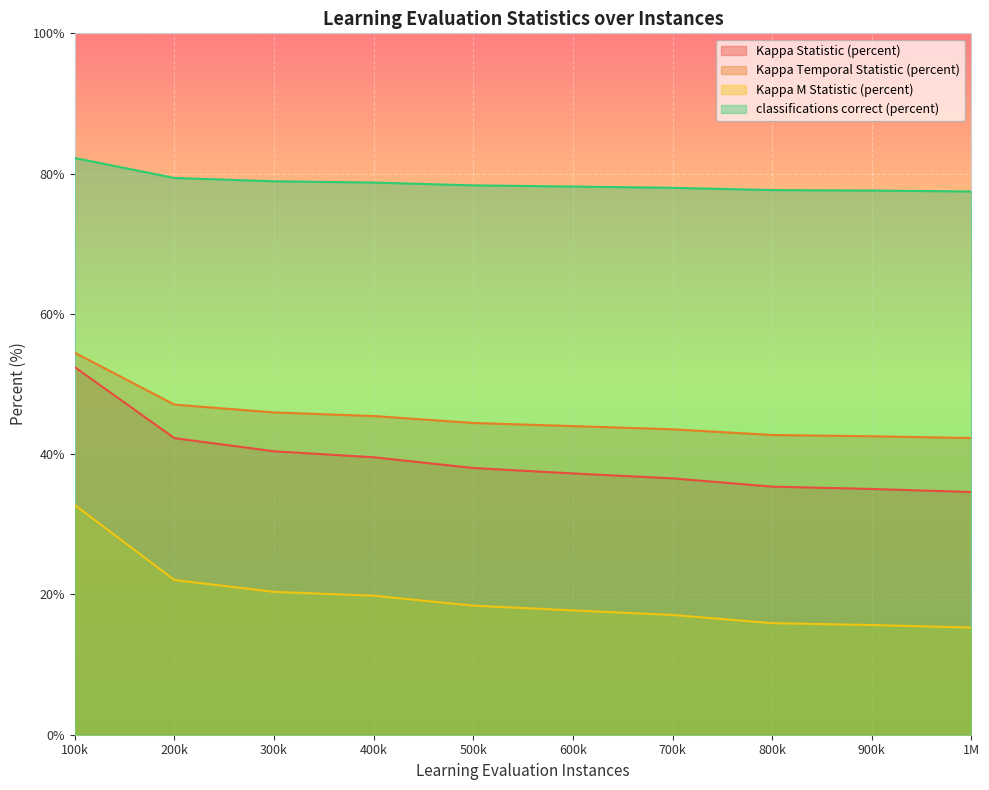

Between 400k and 600k, which series saw the biggest shift?

Kappa Statistic (percent)